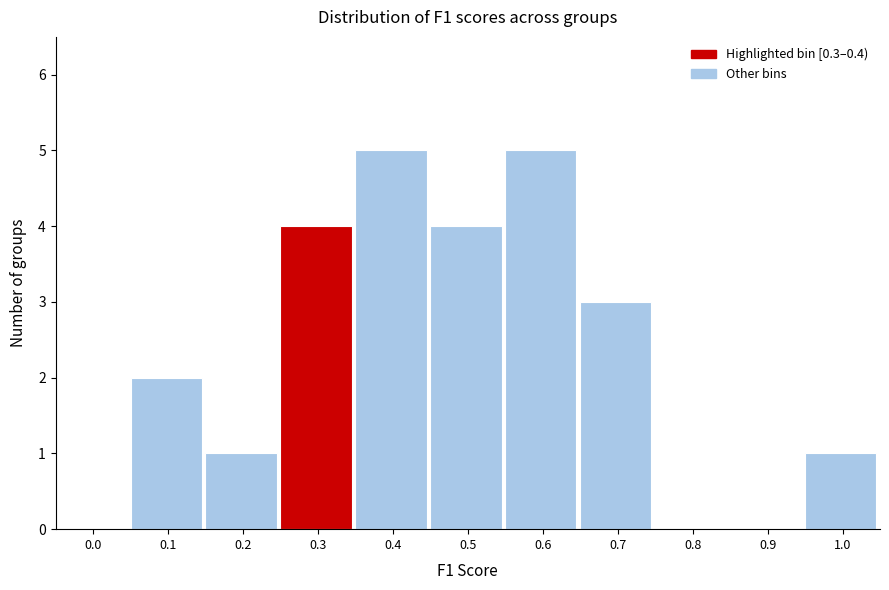

Reading left to right, transcribe all the data shown in this chart.

0.0=0	0.1=2	0.2=1	0.3=4	0.4=5	0.5=4	0.6=5	0.7=3	0.8=0	0.9=0	1.0=1